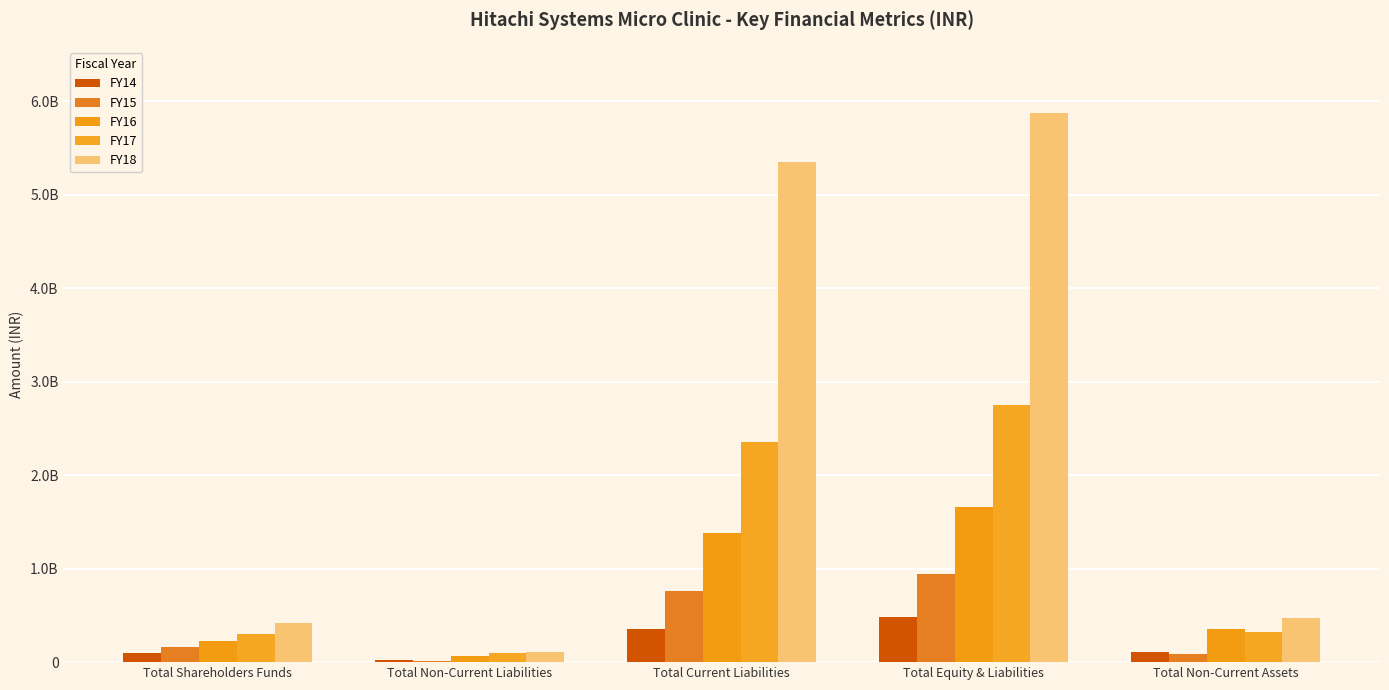

How many groups of bars are there?

5